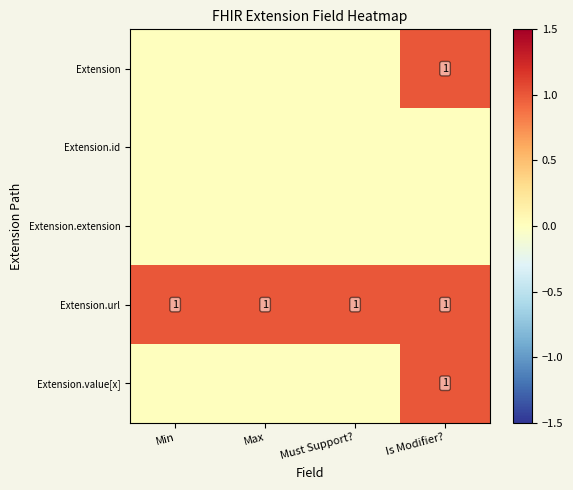

At which category is the sum across all series the highest?

Is Modifier?